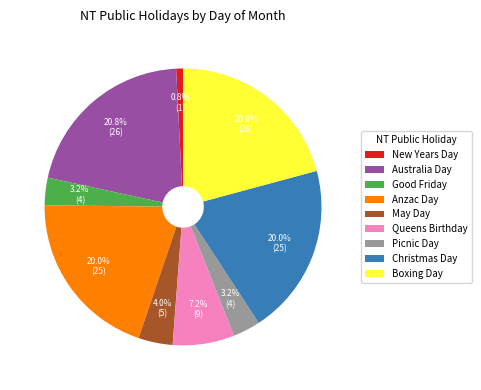

Does any single category account for the majority?

No